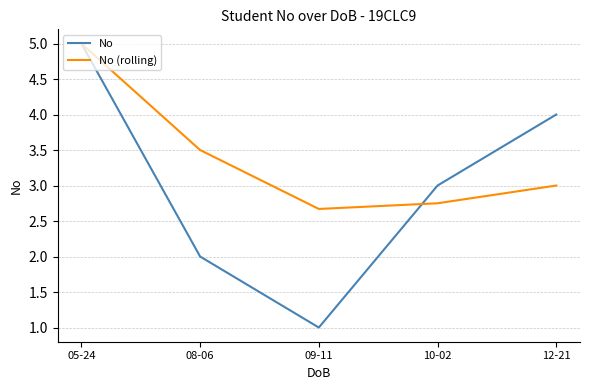

Where is No (rolling) nearest to the value 3?

12-21